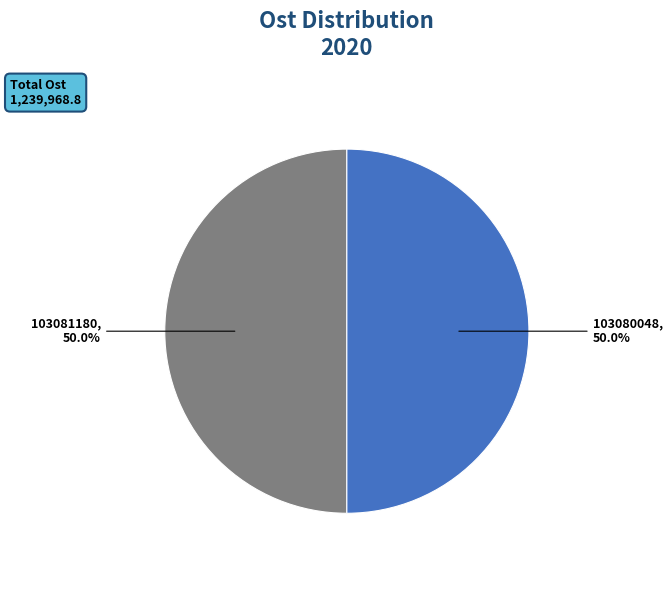

The 103081180 slice represents 36% of the pie. True or false?

False